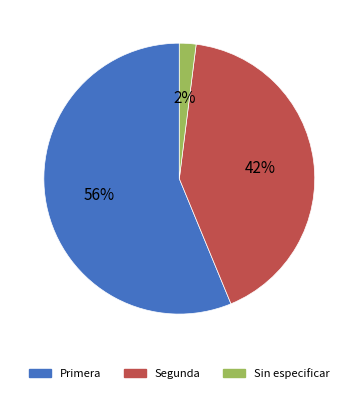

What is the majority slice?

Primera